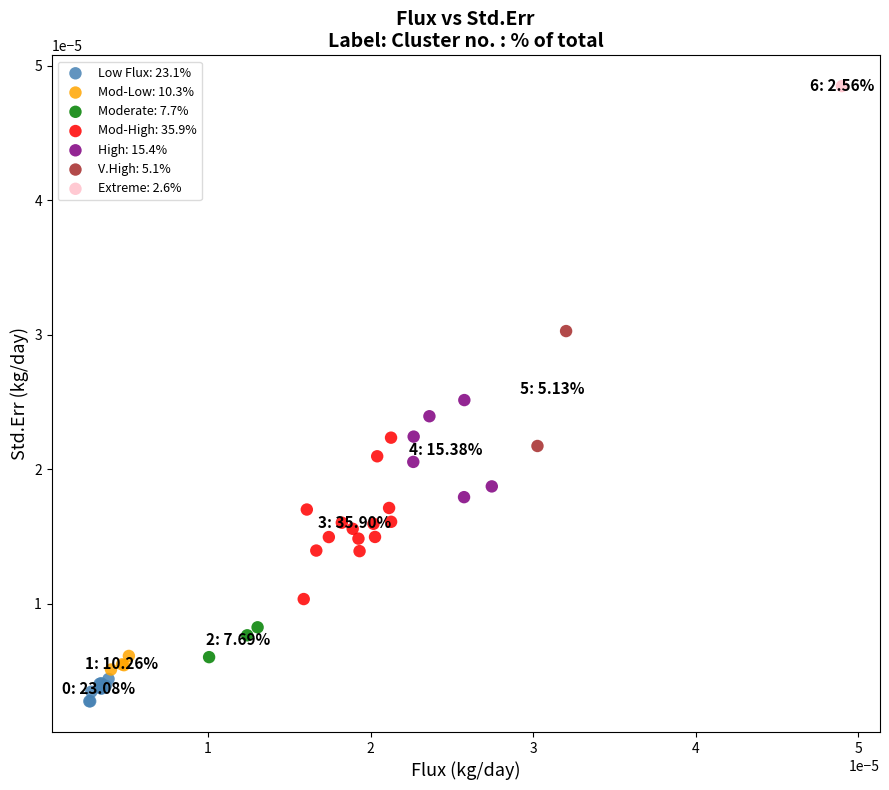

Which series reaches the maximum Y coordinate?

Extreme: 2.6%